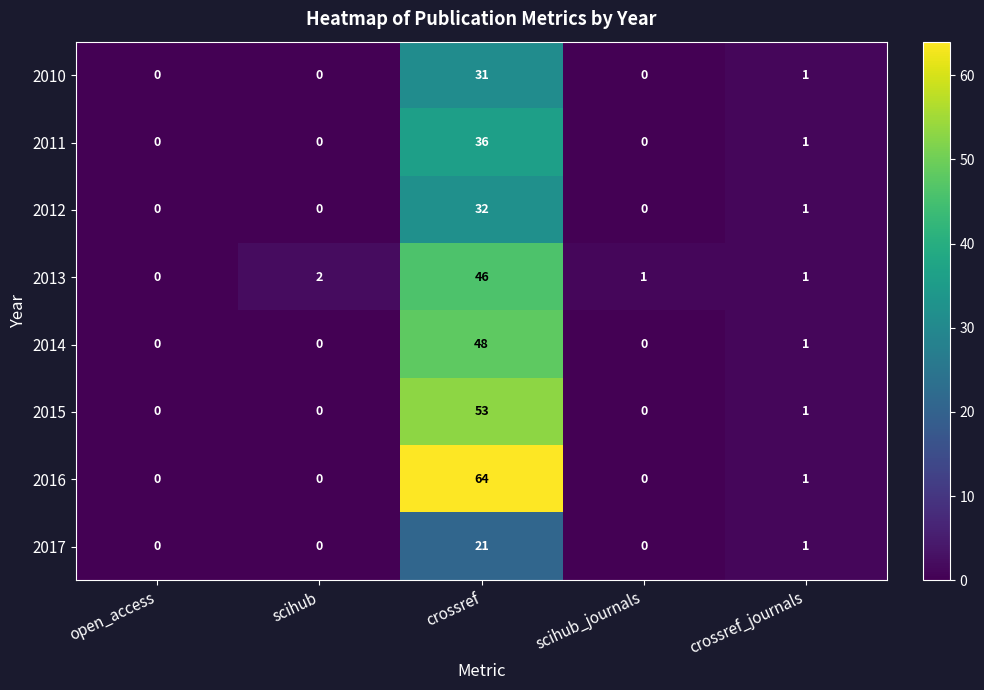

What is the greatest value displayed?

64